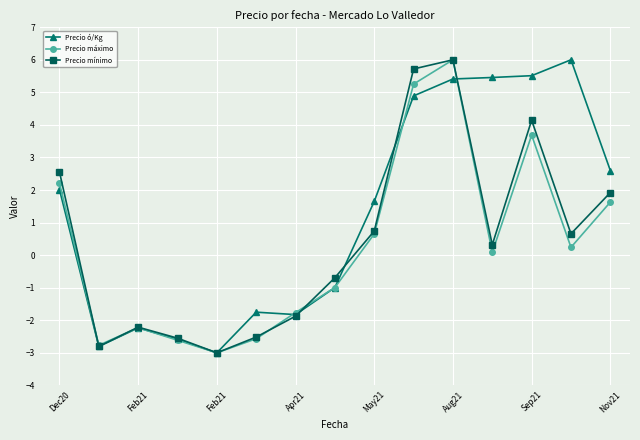

Which series has the largest total across all categories?

Precio ó/Kg